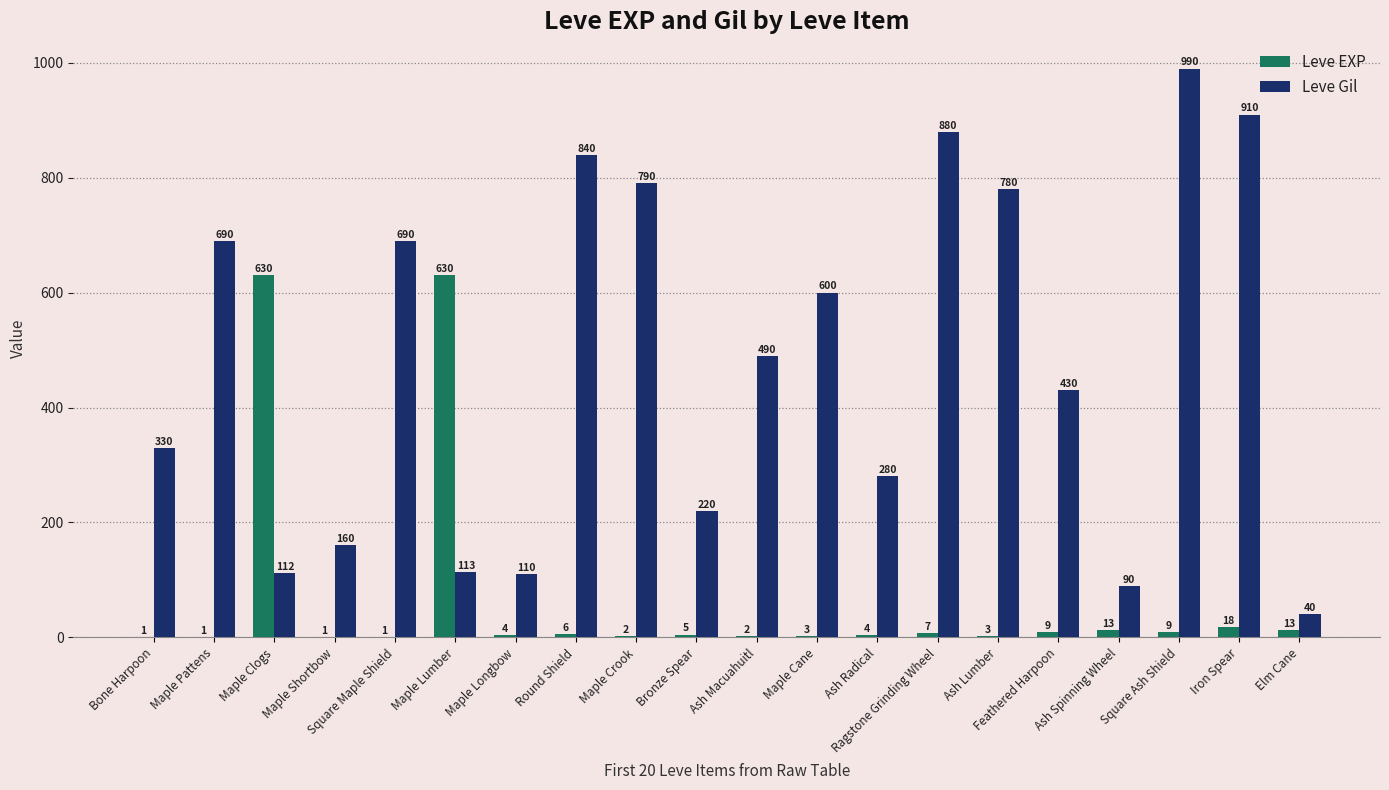

Where is Leve EXP nearest to the value 315?

Iron Spear